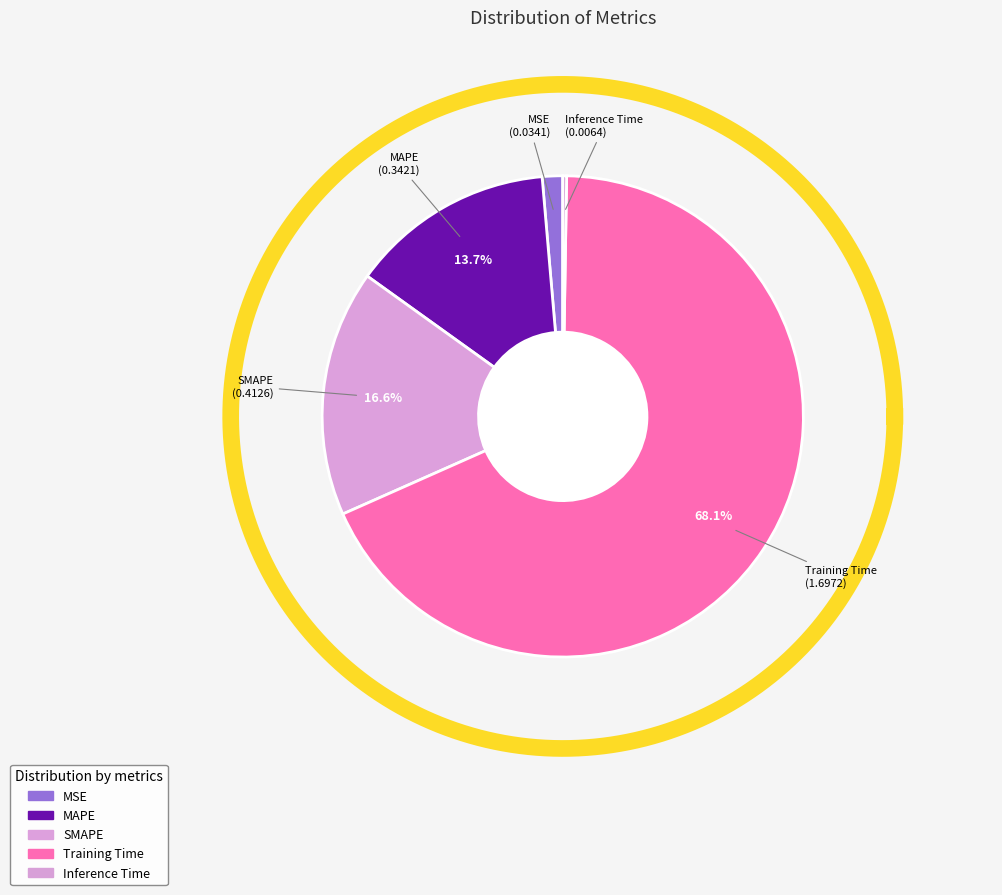

To the nearest percent, what is the combined percentage of Inference Time and MAPE?

14%